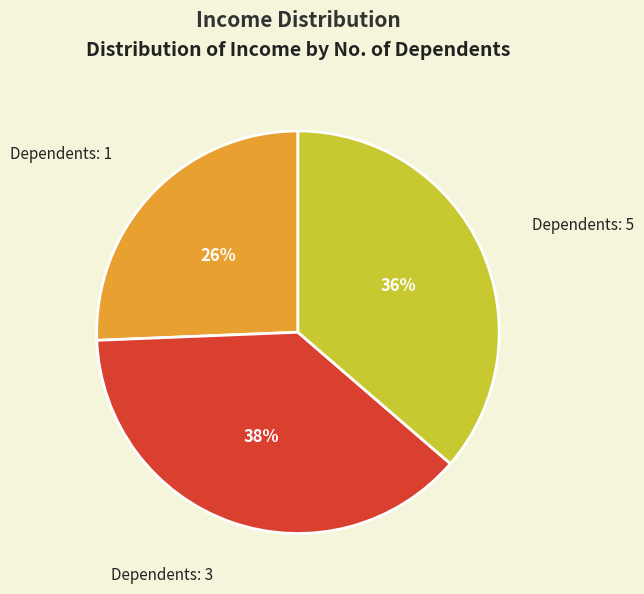

Is there any slice that represents more than half of the pie?

No